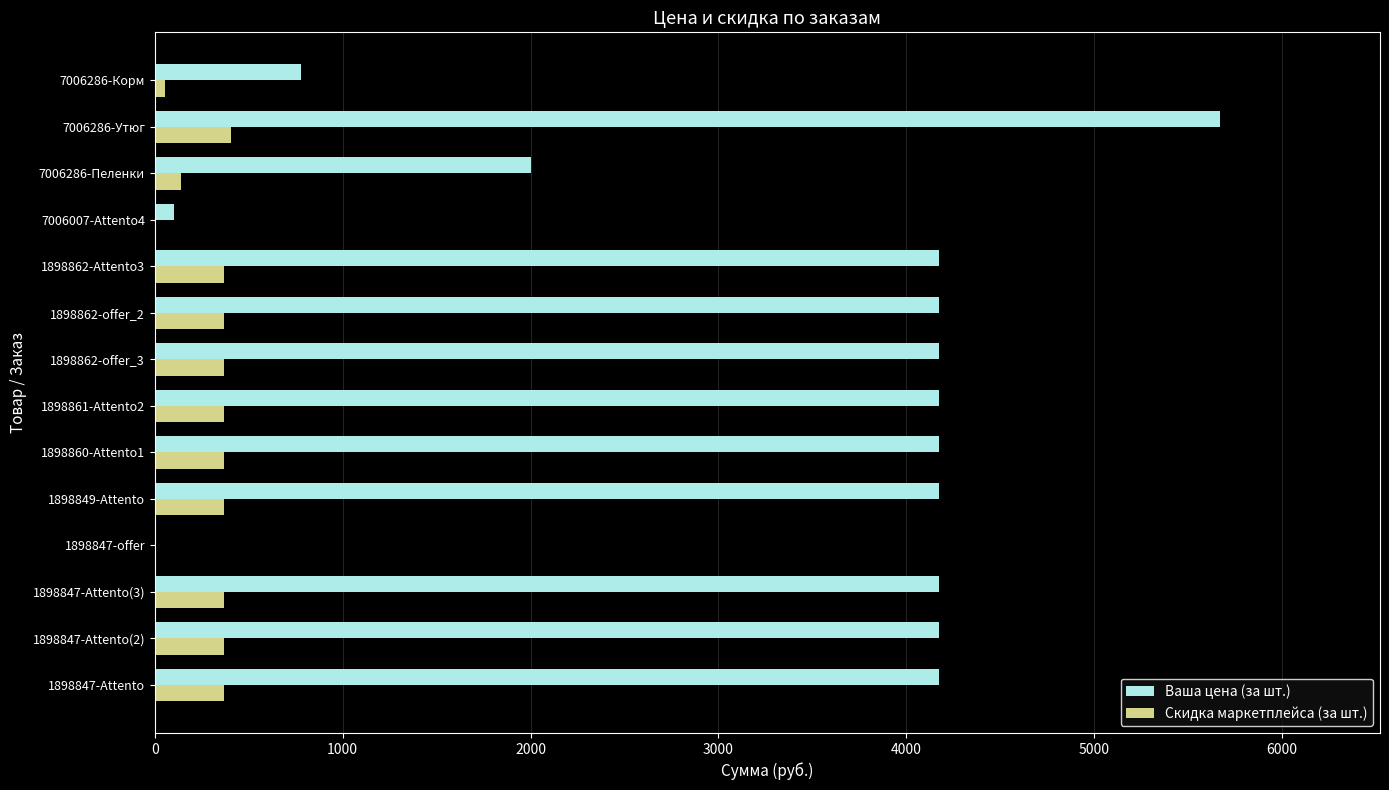

Which label corresponds to the largest value in the chart?

7006286-Утюг